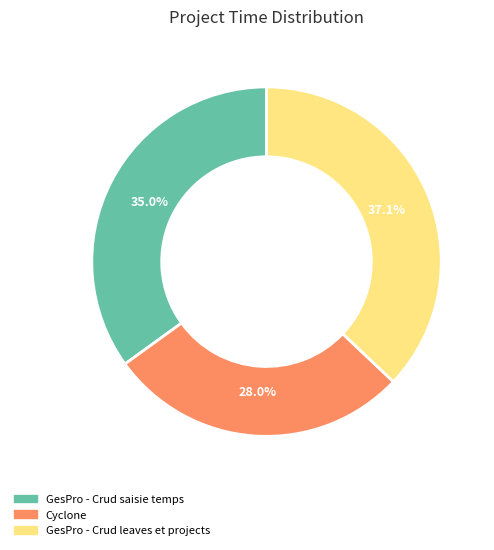

To the nearest percent, what is the difference between the largest and smallest slice percentages?

9%